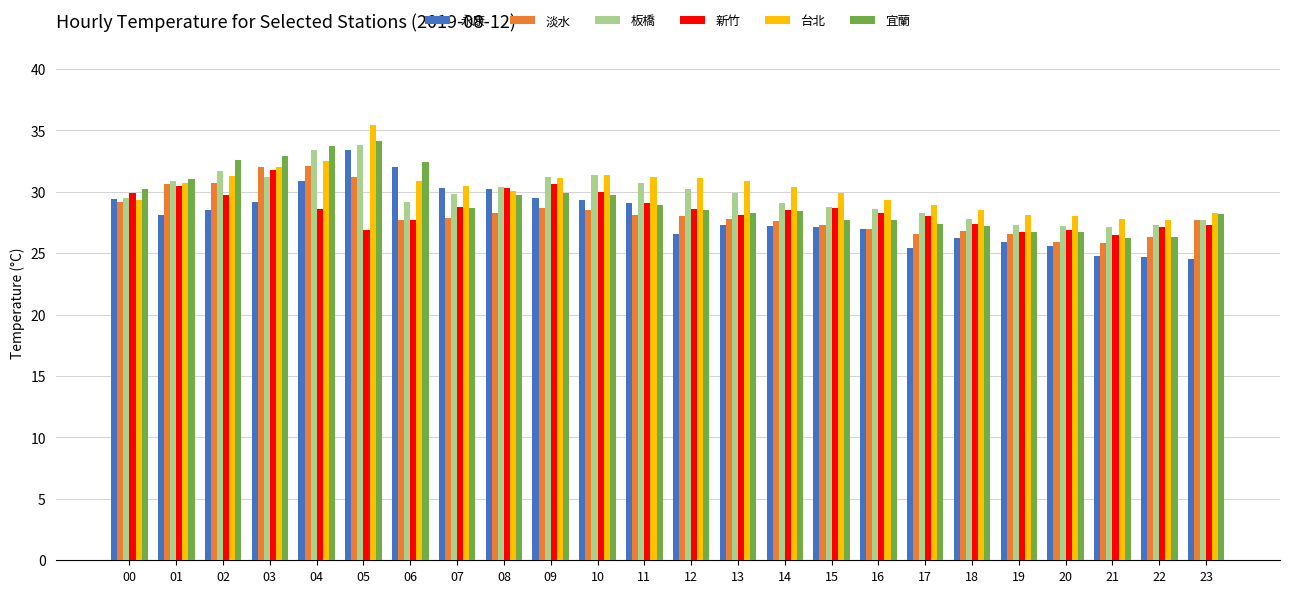

What is the average value of the 宜蘭 series?

29.3